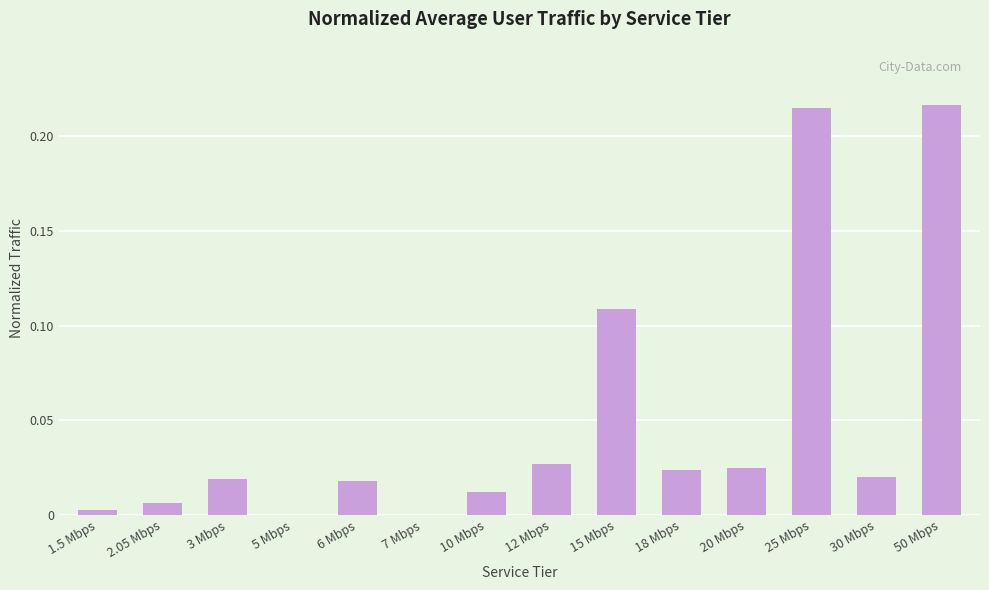

True or false: the data shows 0.0 at 3 Mbps.

True